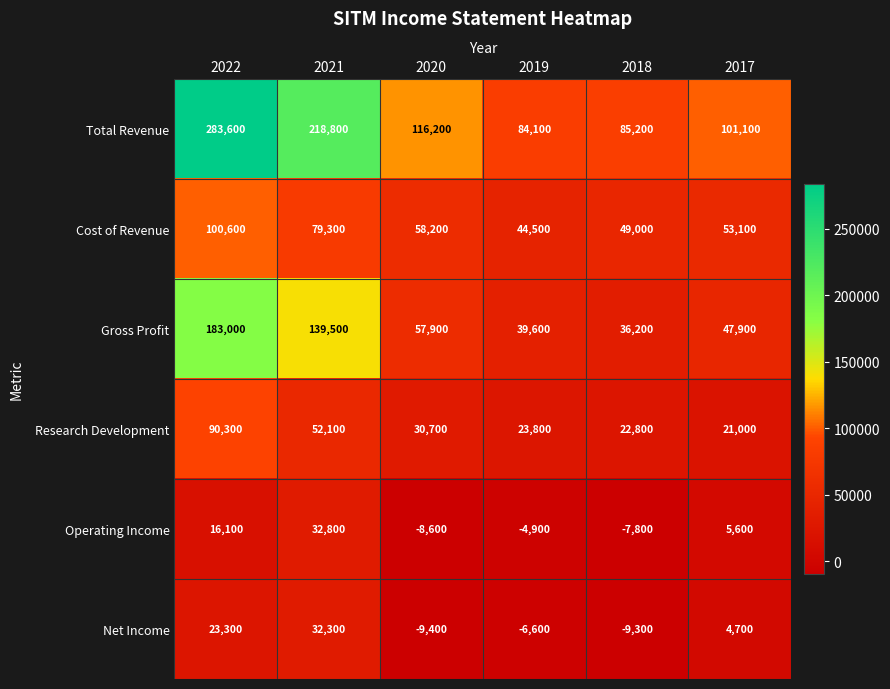

Which series changed the most between 2019 and 2018?

Cost of Revenue